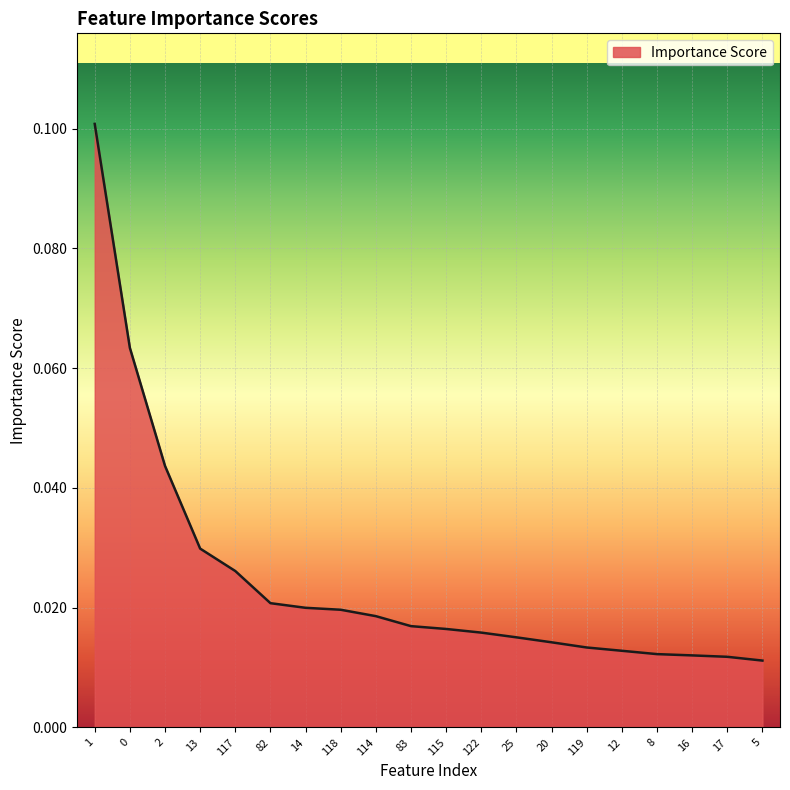

Between 14 and 16, which is larger?

14